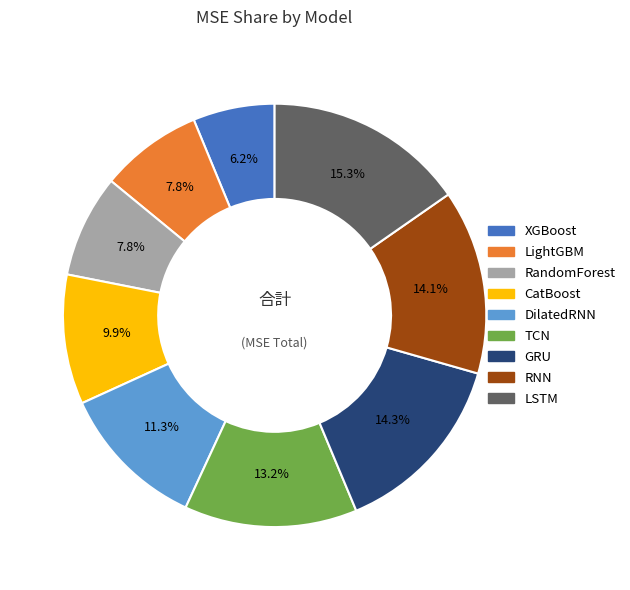

Which slice is the smallest?

XGBoost